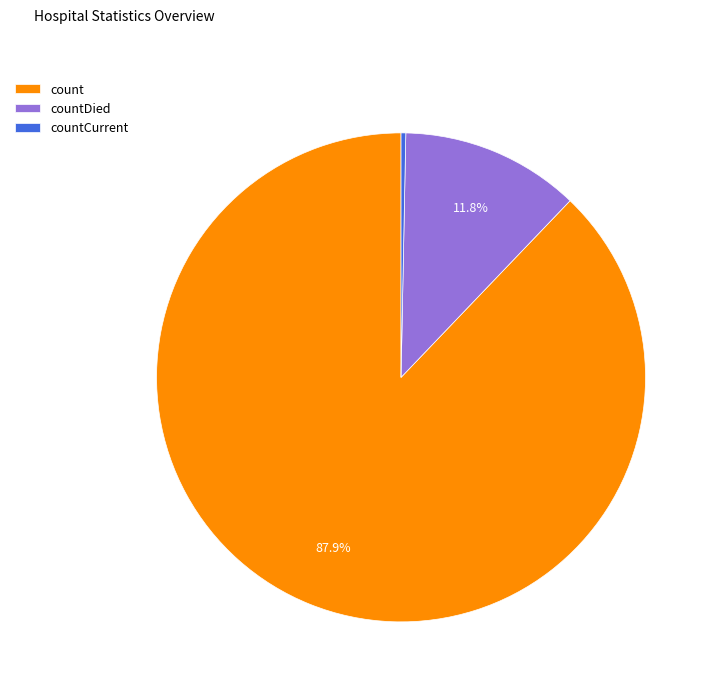

Between countDied and count, which is larger?

count